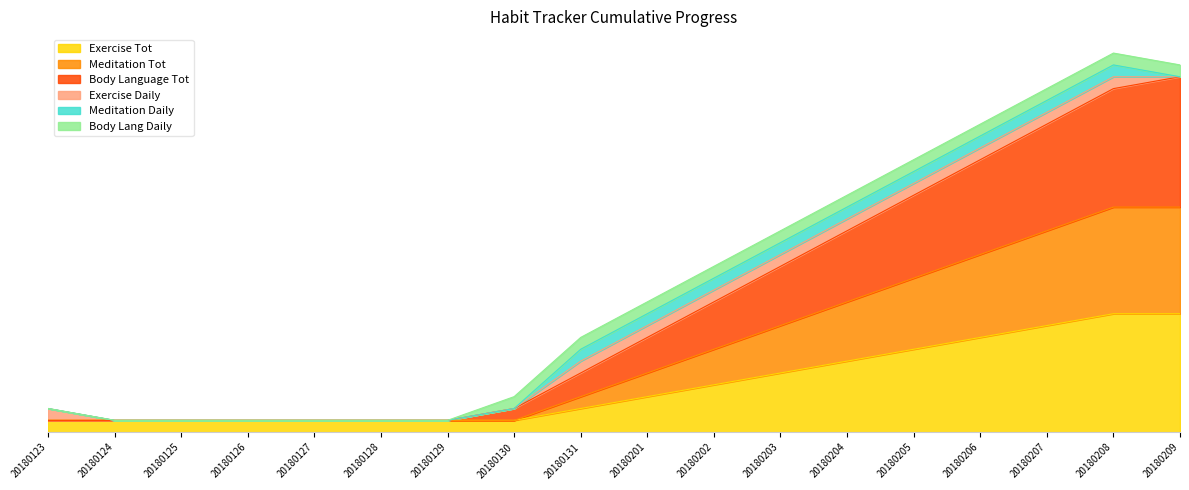

Where does the Body Language Tot series first go above 8?

20180202